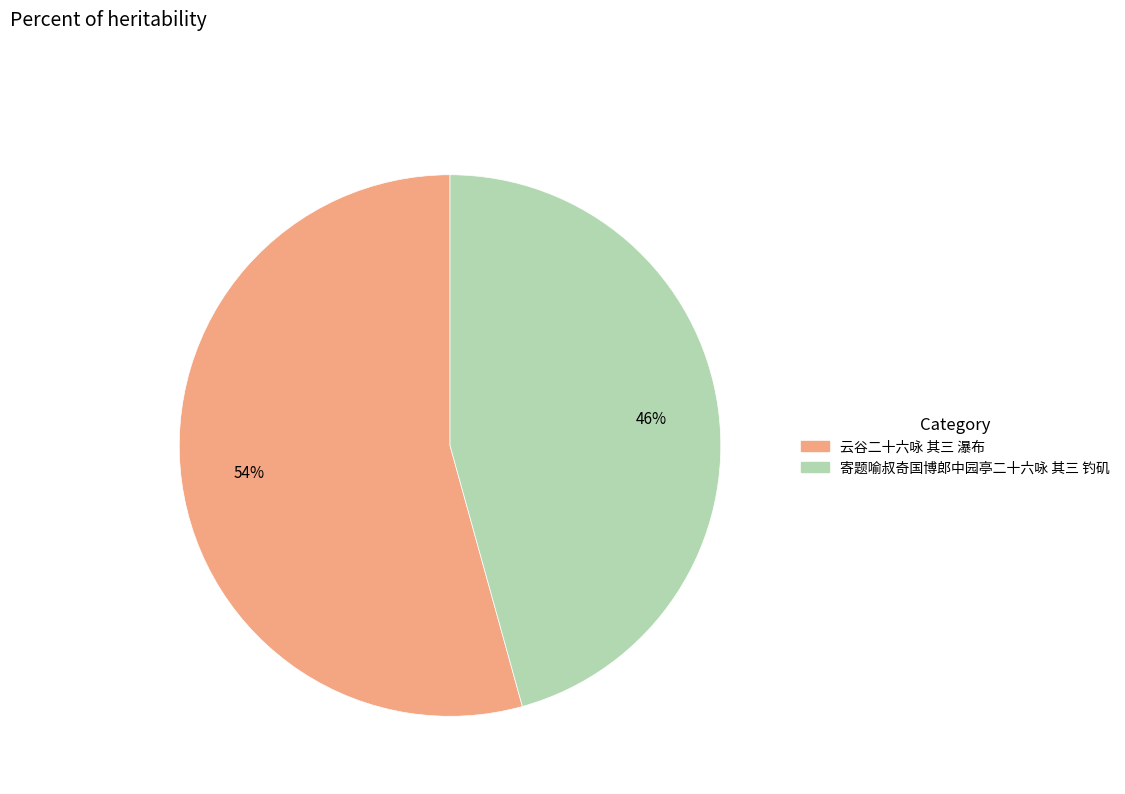

Is the sum of 云谷二十六咏 其三 瀑布 and 寄题喻叔奇国博郎中园亭二十六咏 其三 钓矶 greater than half?

Yes